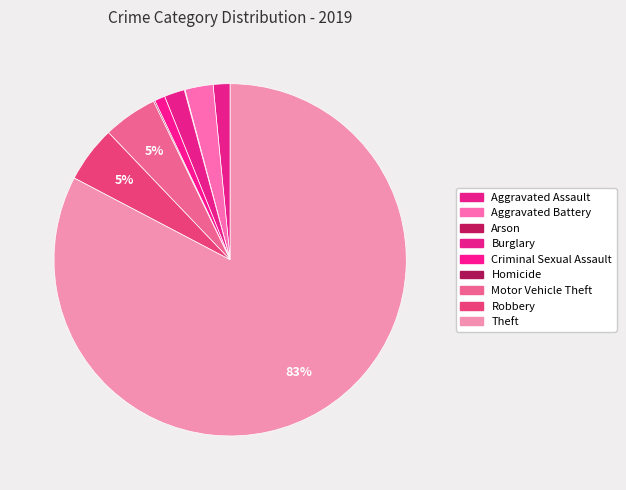

To the nearest percent, what is the average slice percentage?

11%